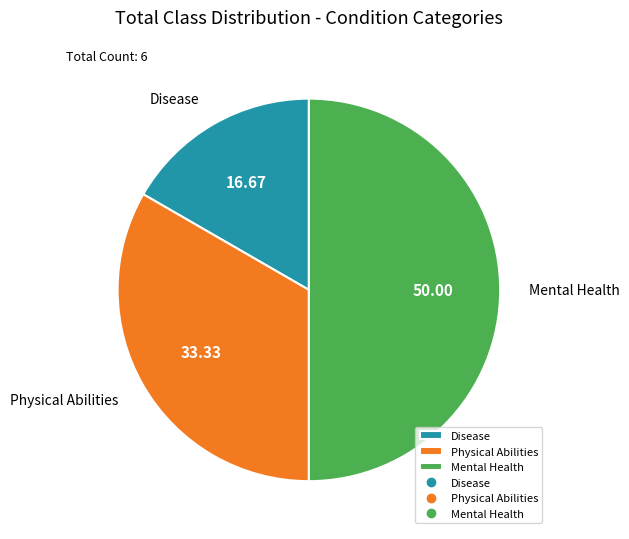

Between Disease and Mental Health, which is larger?

Mental Health